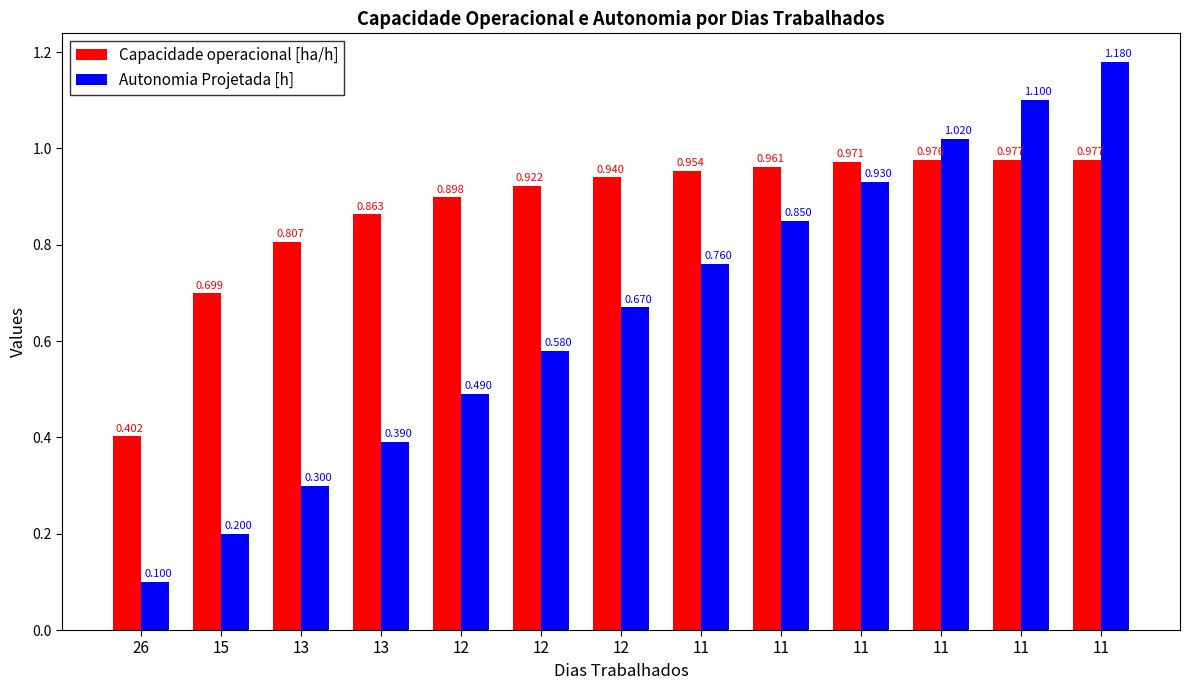

Read the Capacidade operacional [ha/h] value at 12.

0.9